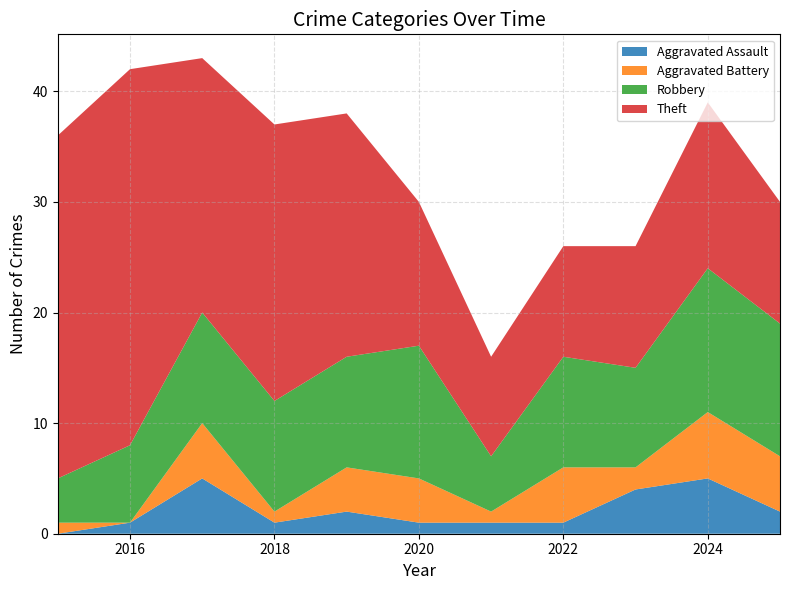

Reading left to right, what are all the values shown in this chart?

Aggravated Assault: 0	1	5	1	2	1	1	1	4	5	2
Aggravated Battery: 1	0	5	1	4	4	1	5	2	6	5
Robbery: 4	7	10	10	10	12	5	10	9	13	12
Theft: 31	34	23	25	22	13	9	10	11	15	11